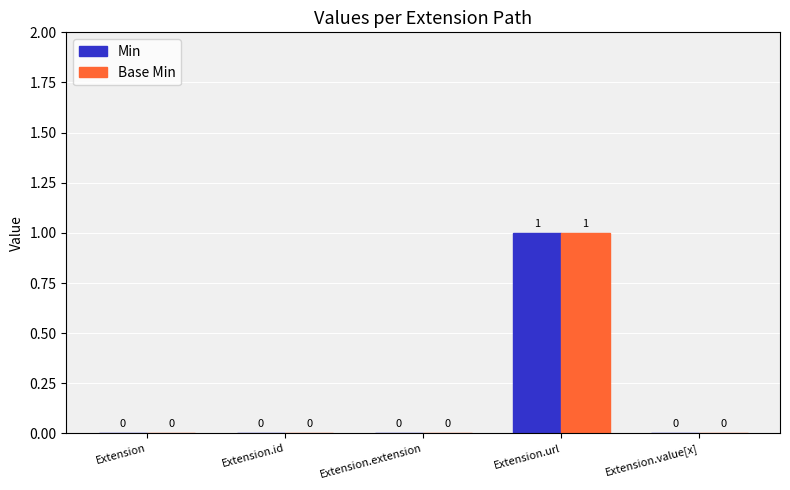

Count the Base Min values in the range 0 to 1.

5